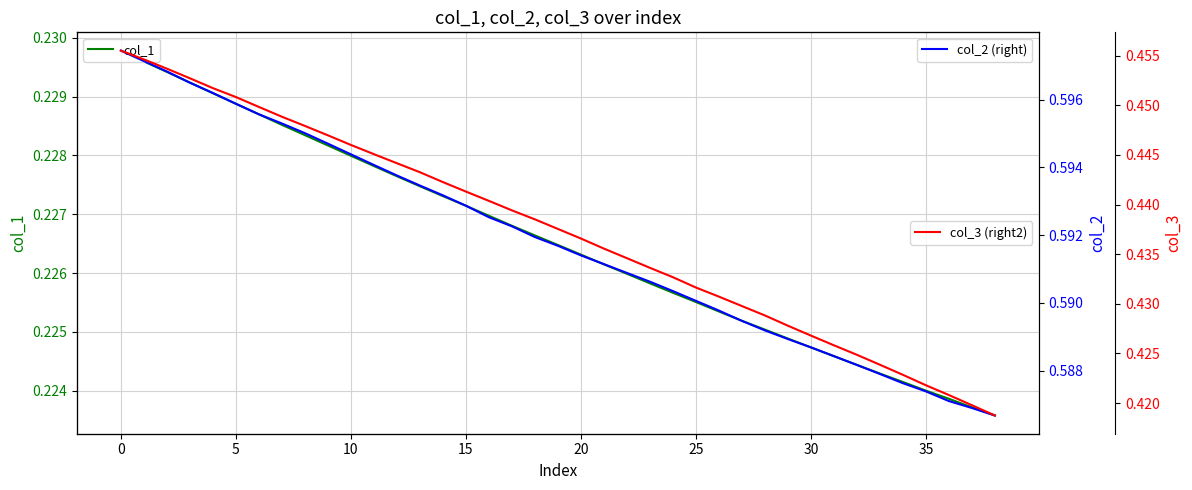

What is the sum of the col_3 (right2) values at 19 and 23?

0.9